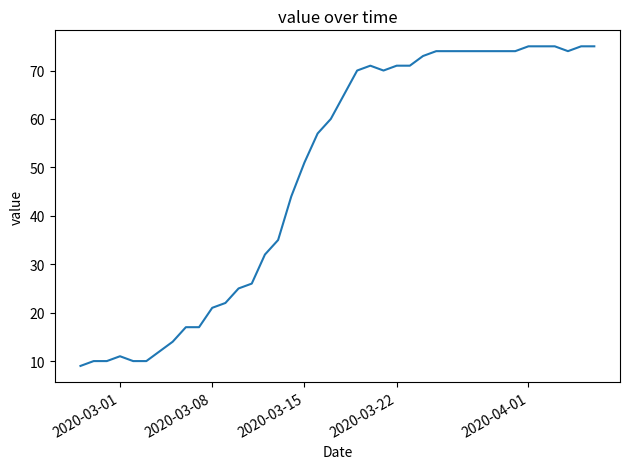

What is the minimum value shown in the chart?

9